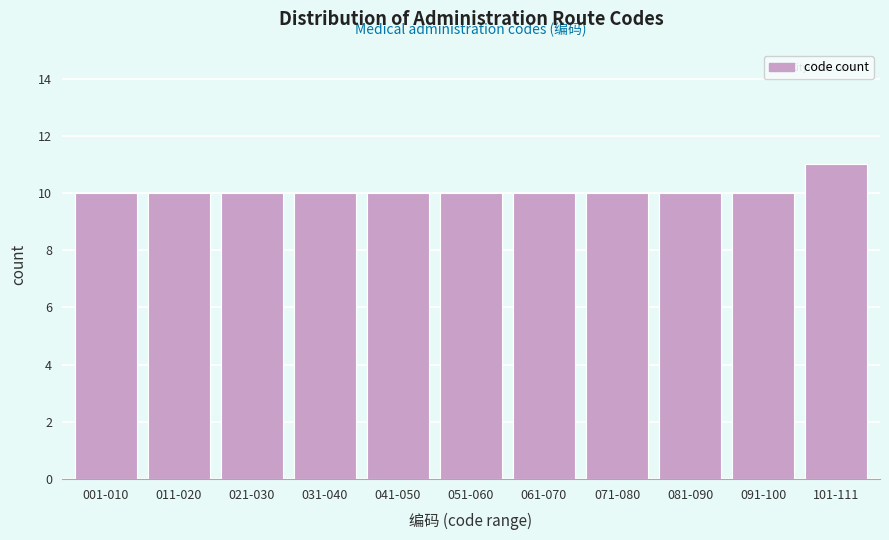

Reading left to right, transcribe all the data shown in this chart.

10	10	10	10	10	10	10	10	10	10	11